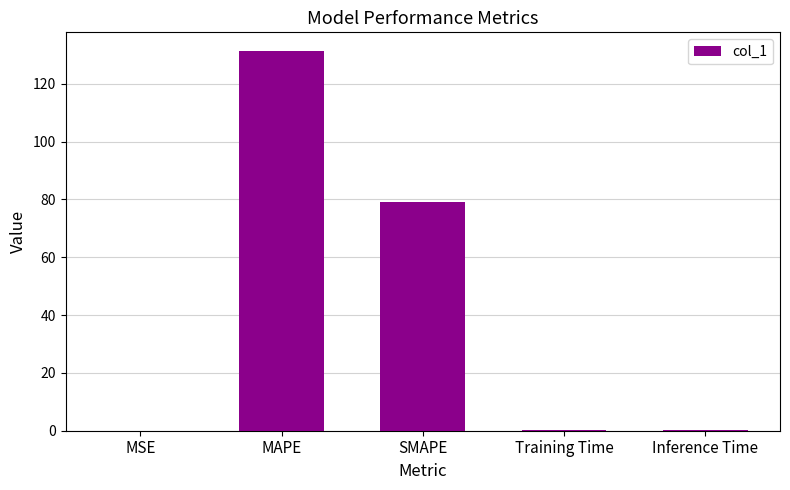

What is the greatest value displayed?

131.2